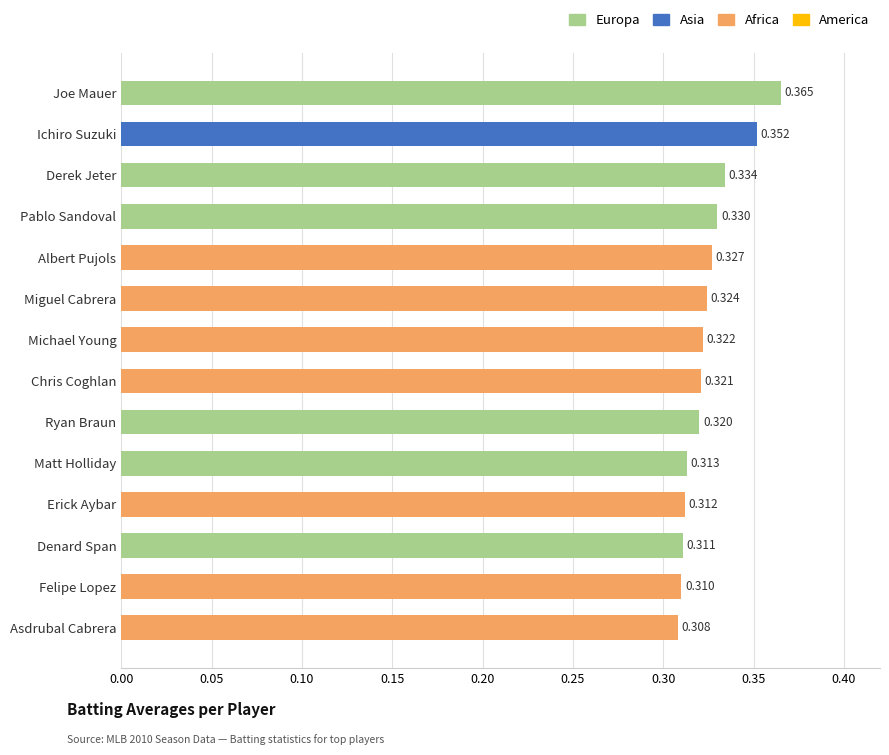

Which category has the lowest value across all series?

Asdrubal Cabrera